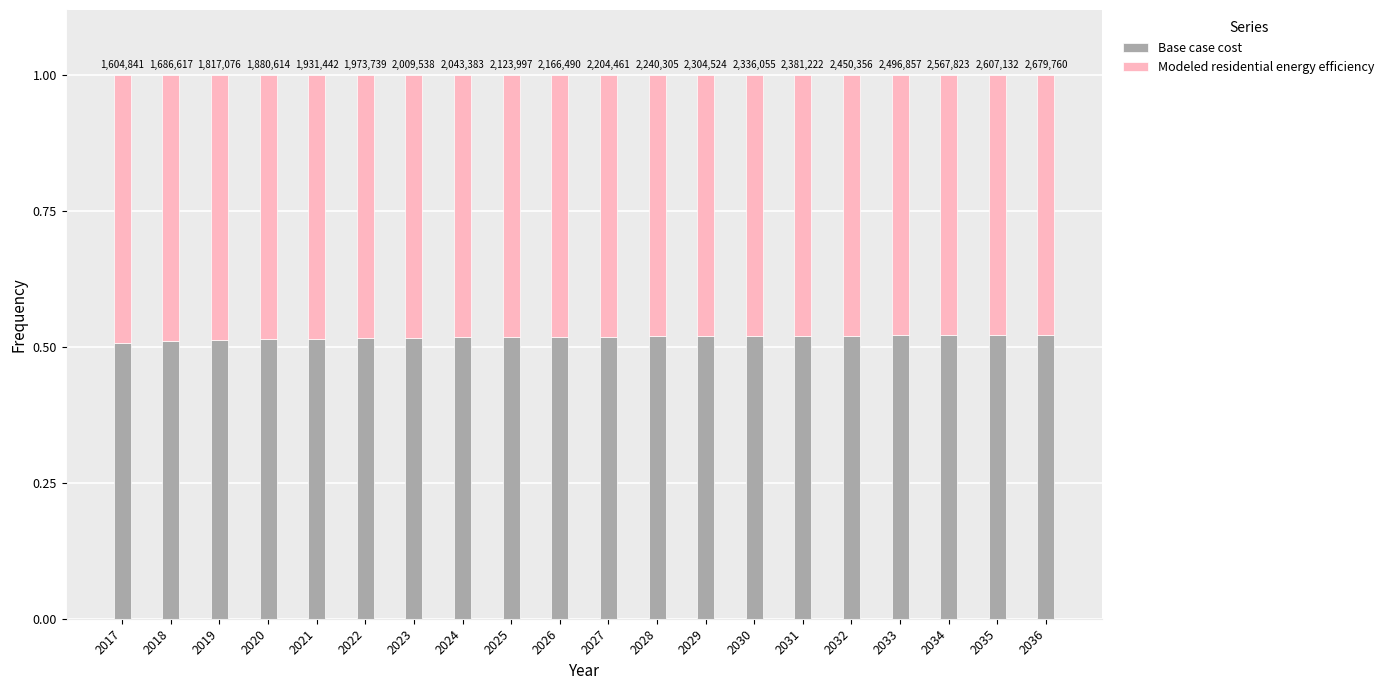

What are all the series names shown in the legend?

Base case cost, Modeled residential energy efficiency